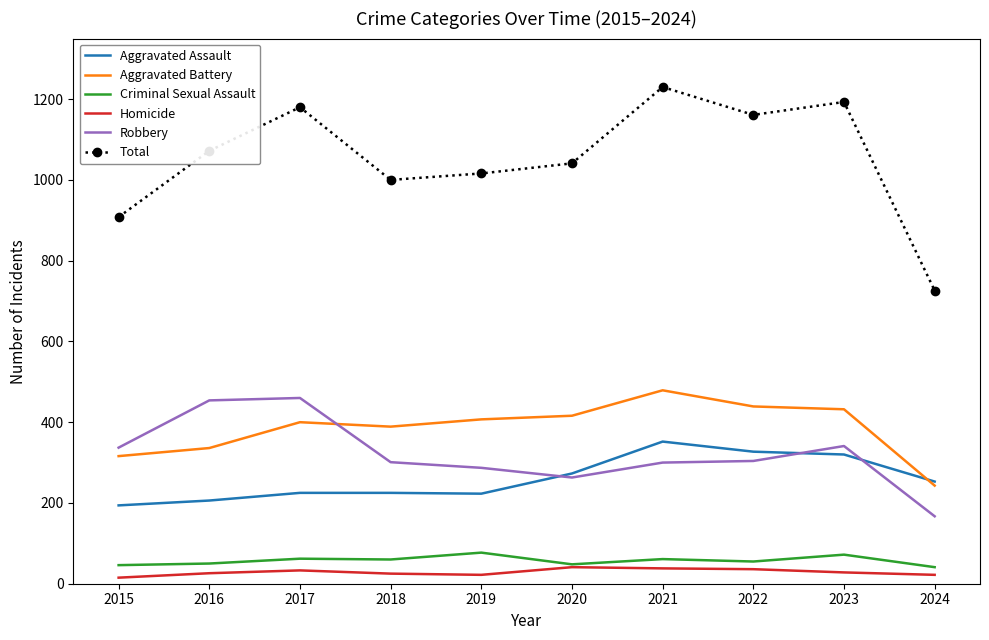

What is the sum of the Robbery values at 2016 and 2019?

741